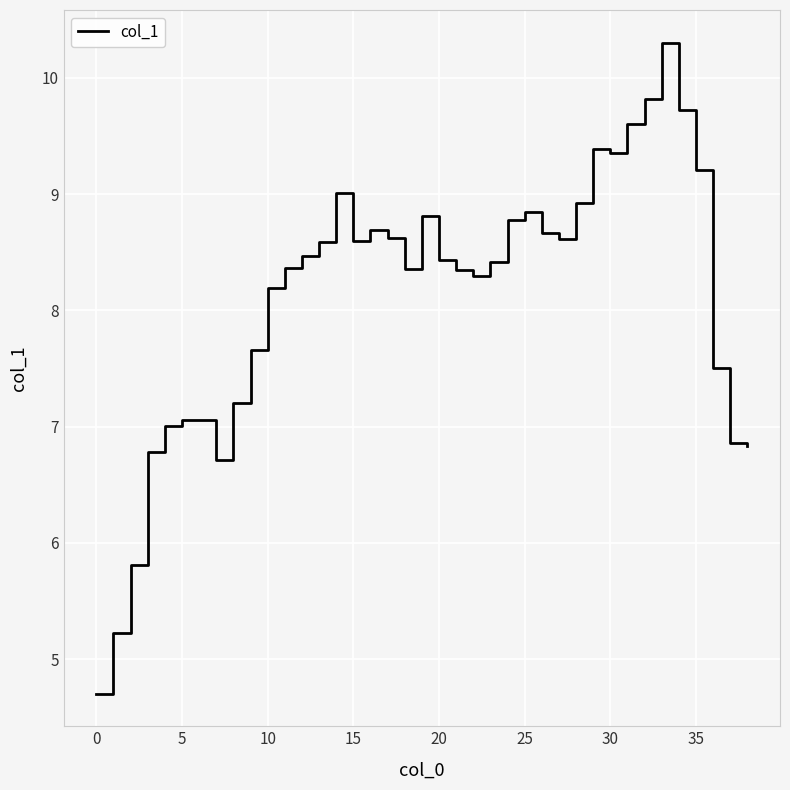

What is the smallest value displayed?

4.7